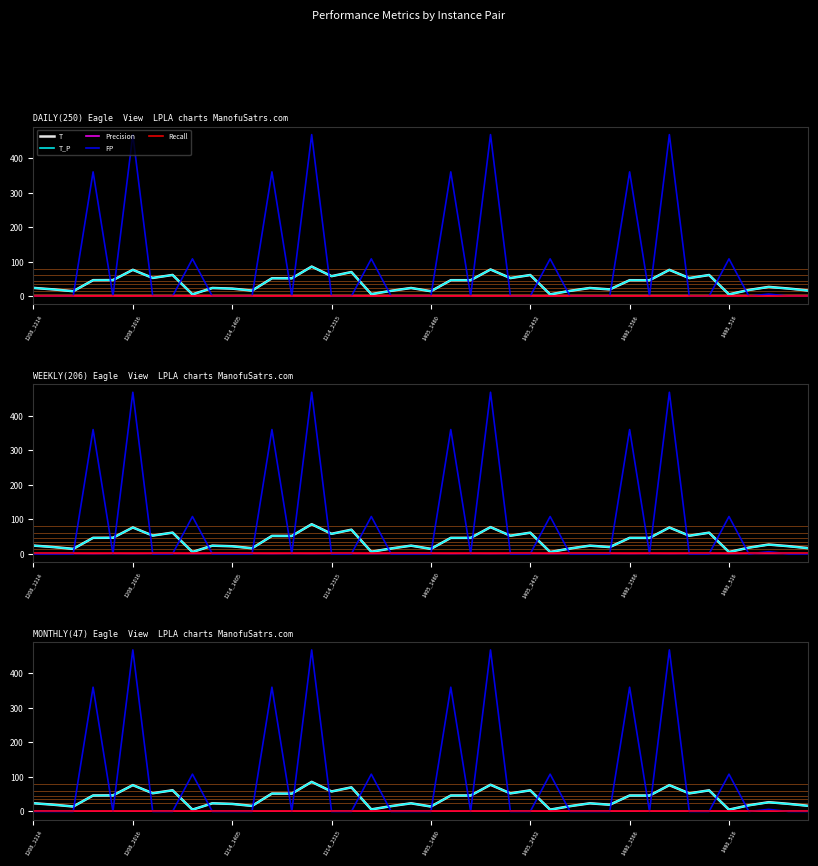

What is the label of the 19th point from the left?

18